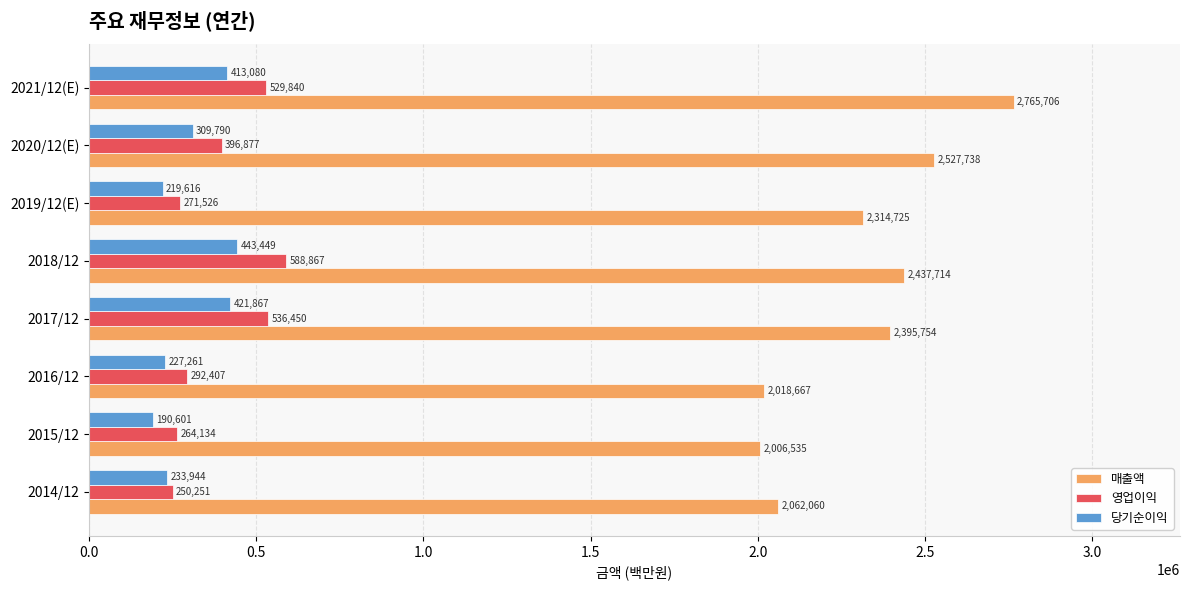

At 2019/12(E), list the series in order from smallest to largest.

당기순이익, 영업이익, 매출액